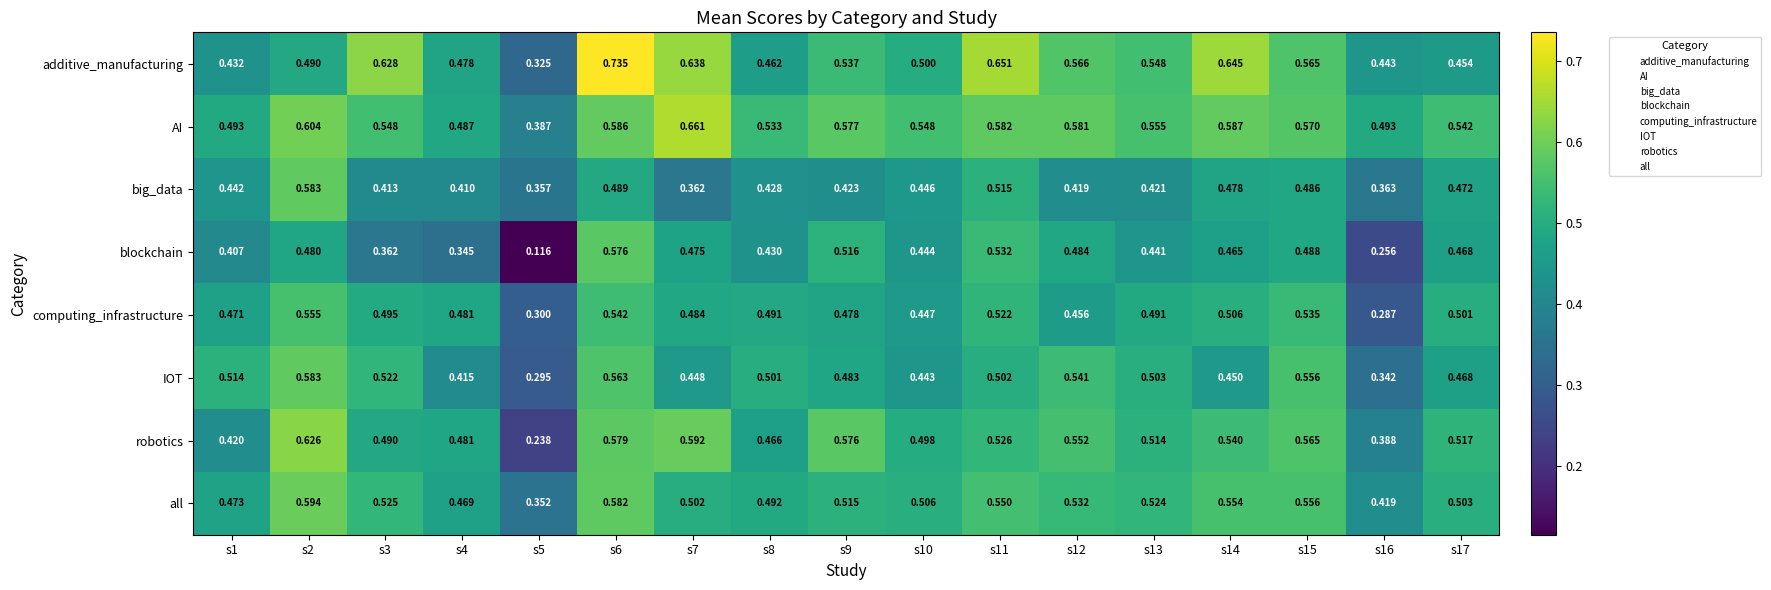

Is the value of IOT at s5 greater than the value of big_data at s15?

No